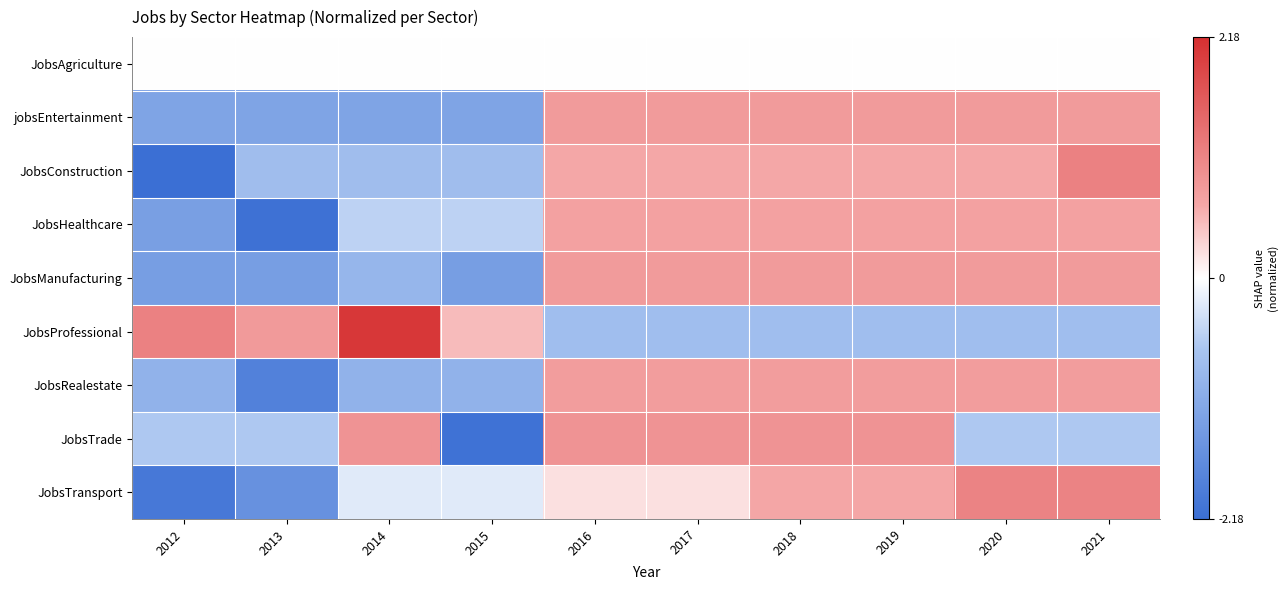

Between 2018 and 2019, which is larger?

2018